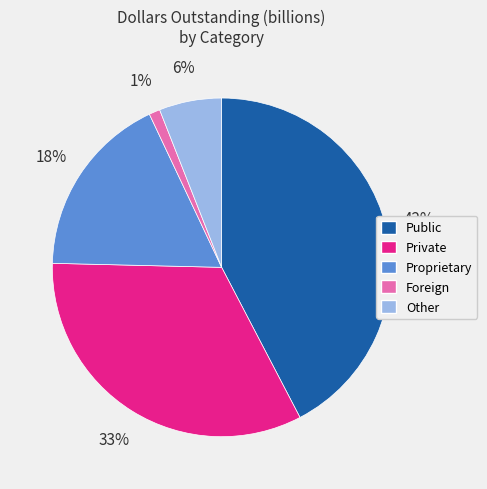

Rank the categories by value from highest to lowest.

Public, Private, Proprietary, Other, Foreign